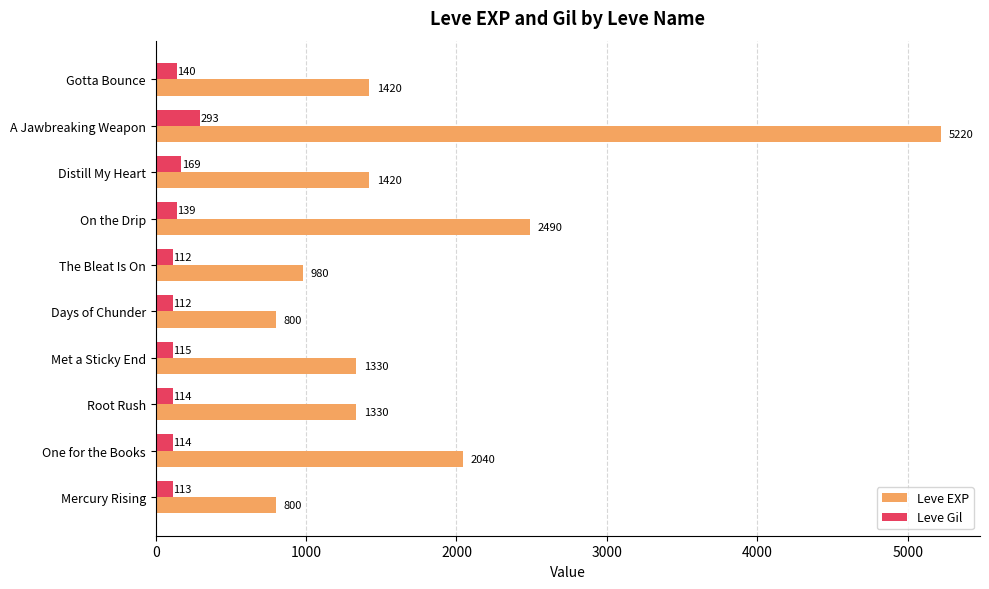

What is the sum of all Leve EXP values?

17830